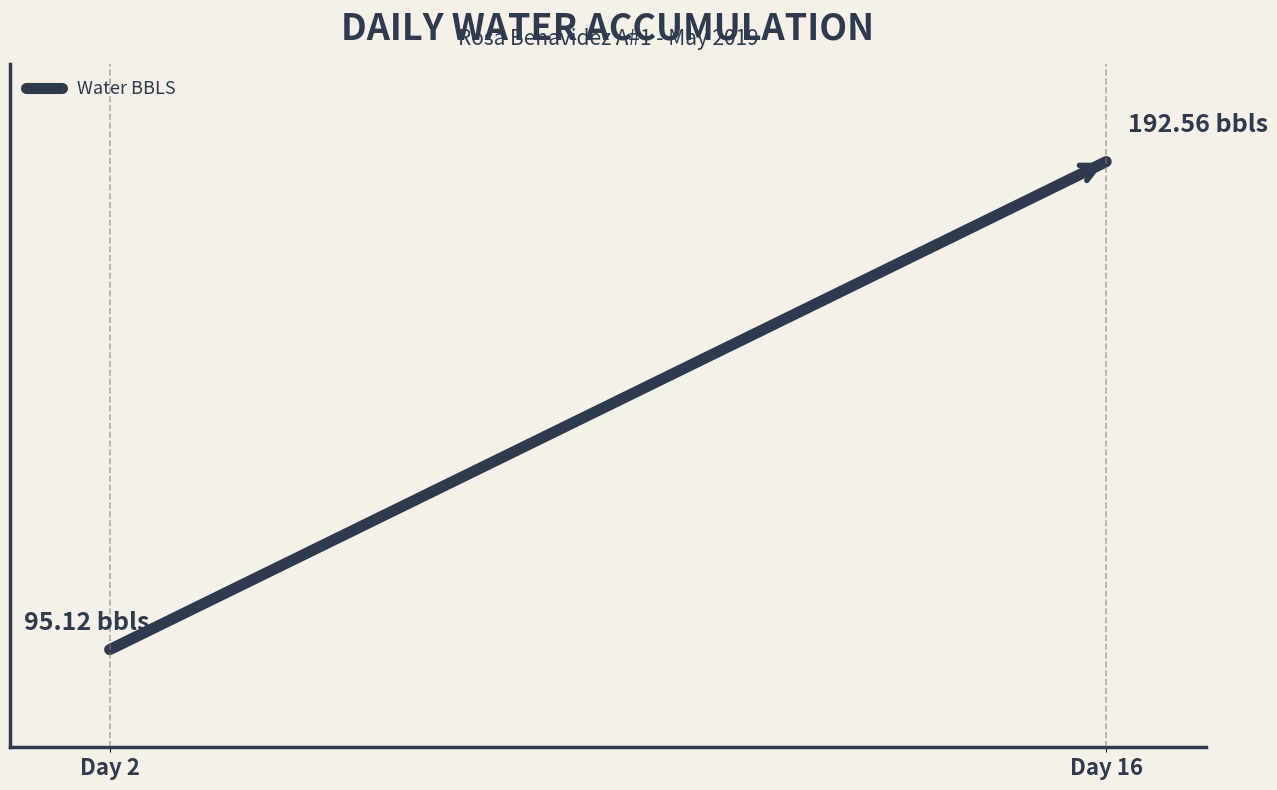

True or false: the data has more than 1 interior local peaks.

False